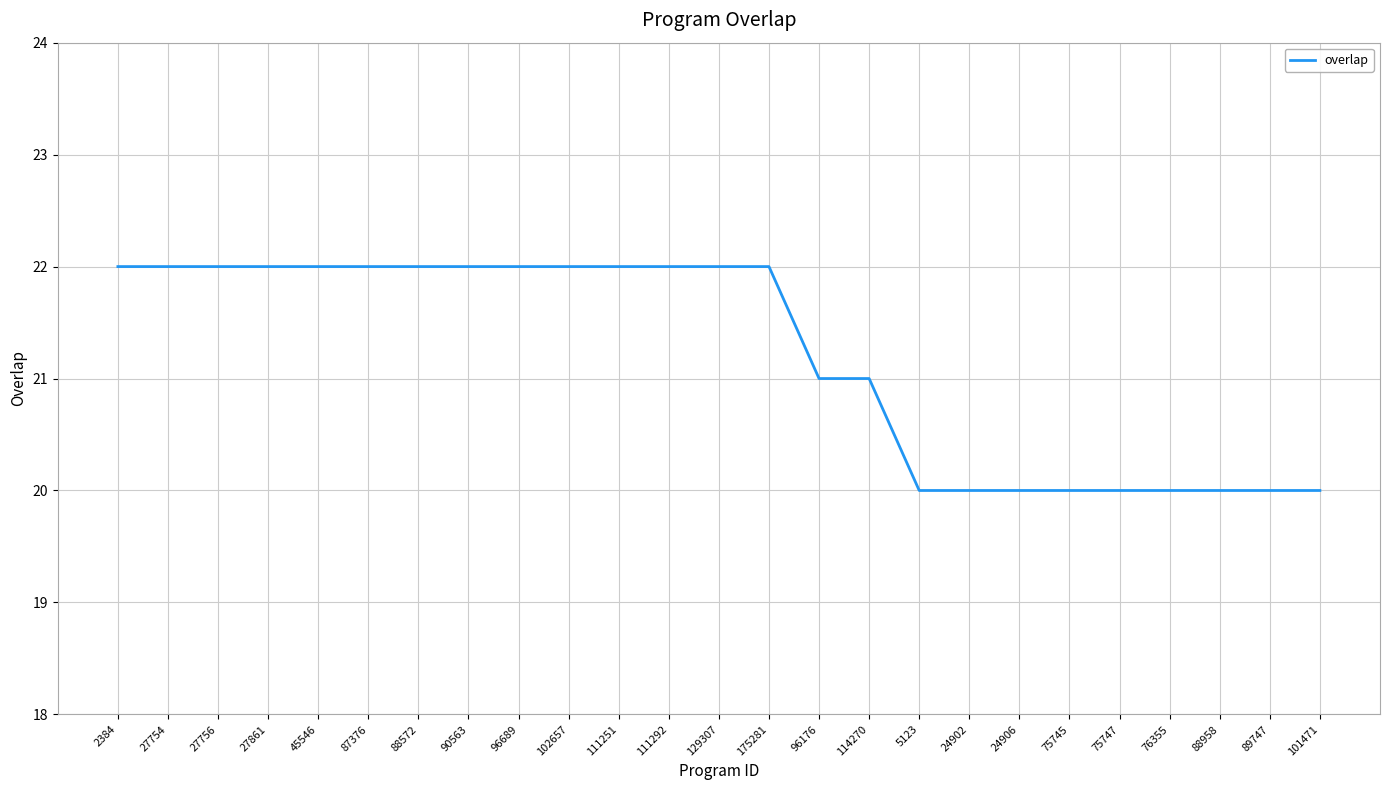

The value at 111292 is 22. True or false?

True